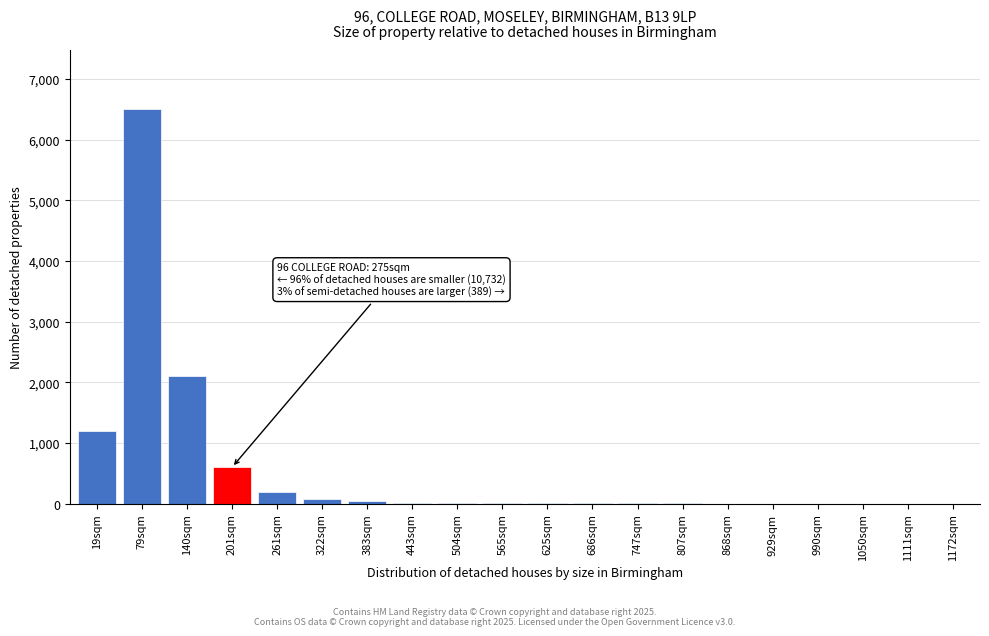

Where is the data nearest to the value 3250?

140sqm